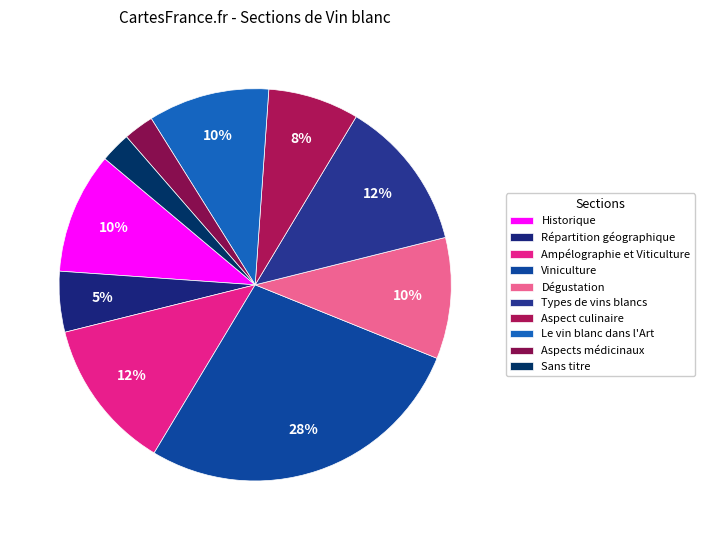

Is there a majority slice in this chart?

No